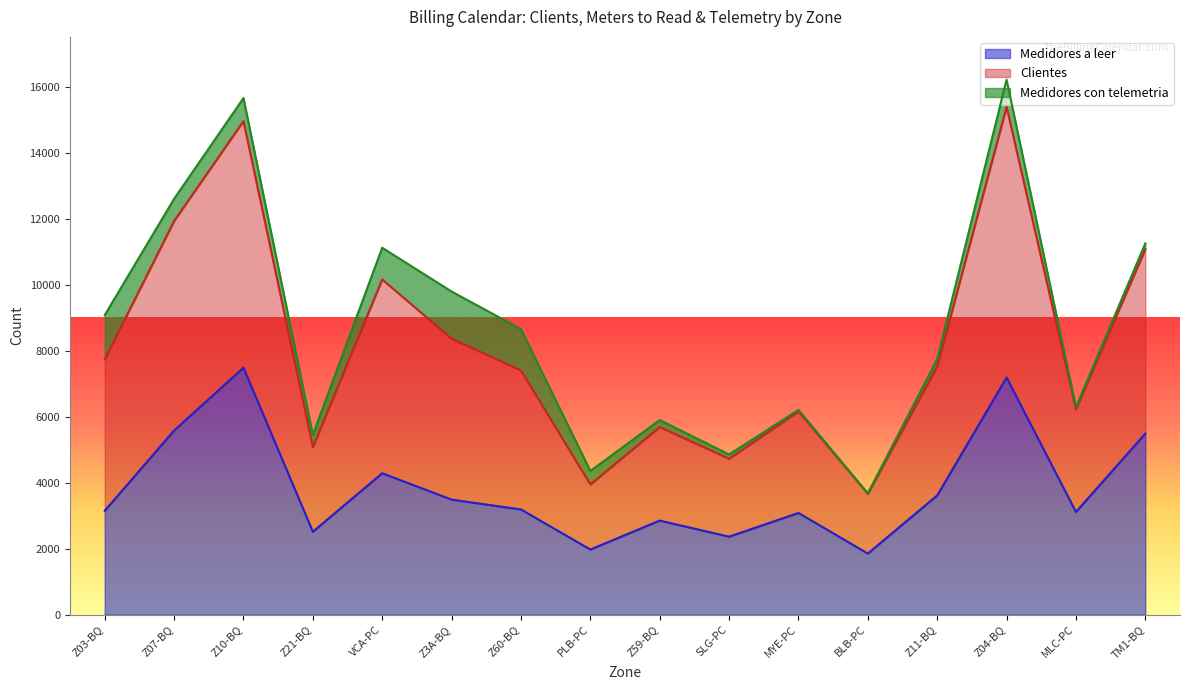

What are all the series names shown in the legend?

Medidores a leer, Clientes, Medidores con telemetria